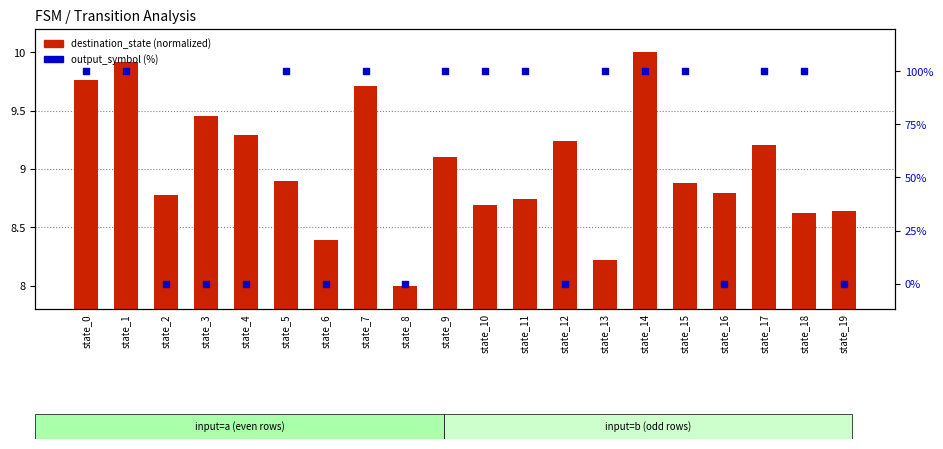

Which series has the widest spread of Y values?

output_symbol (%)